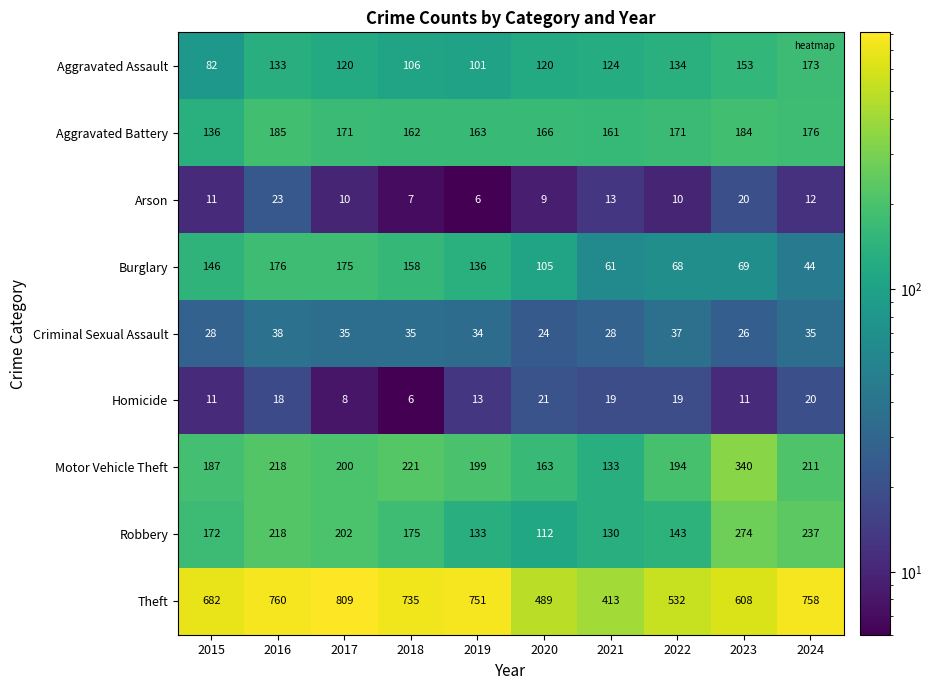

The Aggravated Battery series shows 161 at 2021. True or false?

True